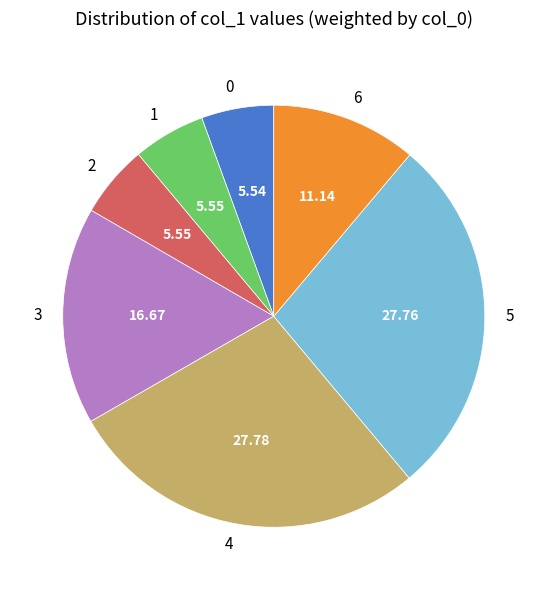

Does 0 account for over 50% of the chart?

No